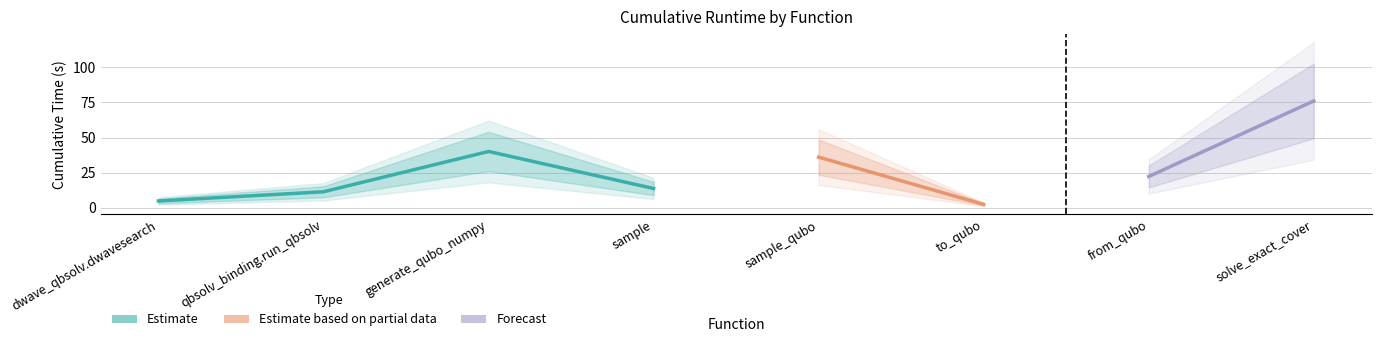

What is the greatest value displayed?

76.1